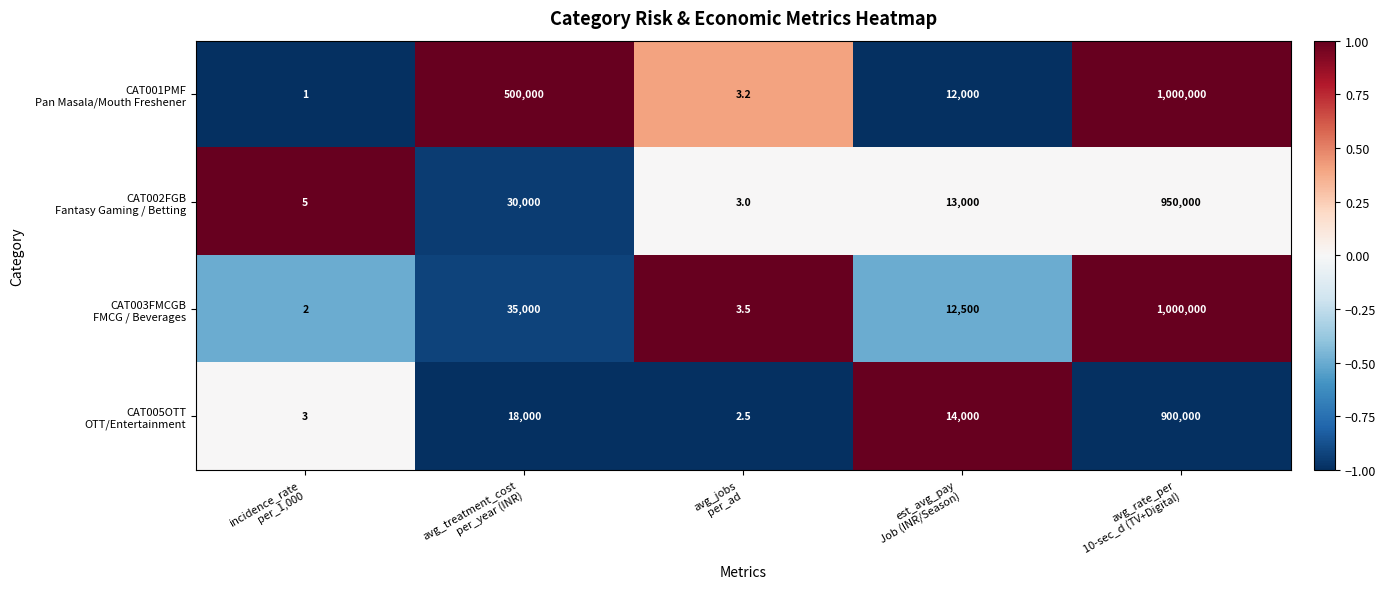

What is the greatest value displayed?

1000000.0